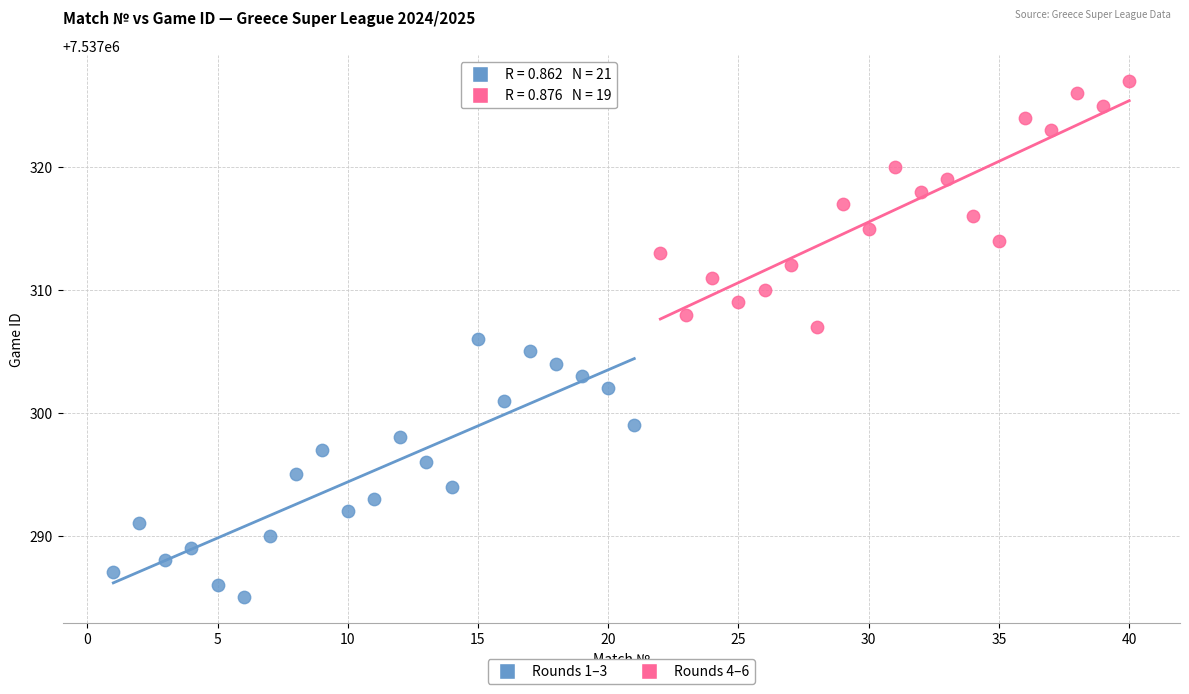

Which series contains the lowest Y value?

Rounds 1–3